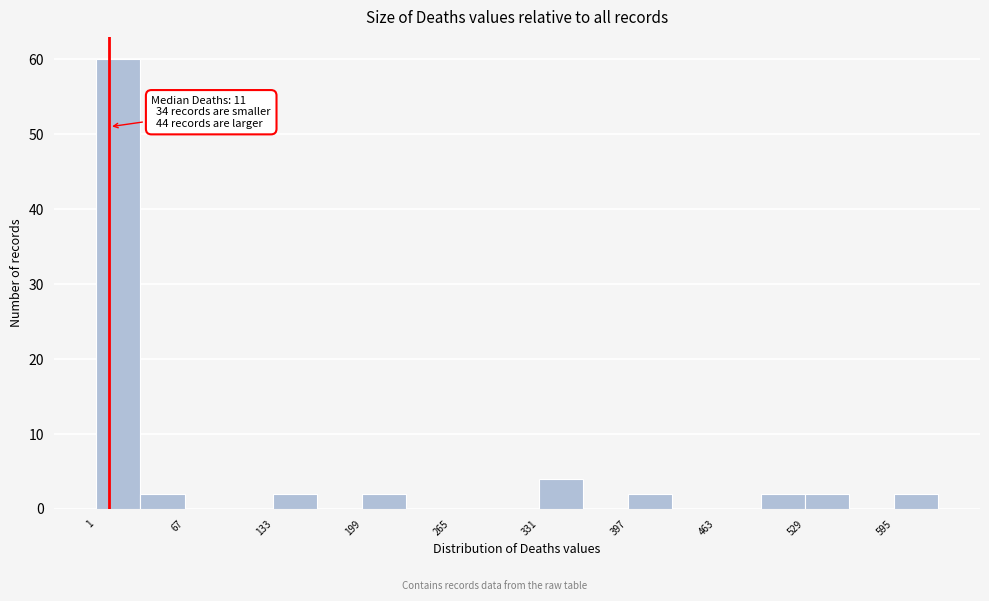

Around what value on the x-axis is the tallest bar? Give the approximate position of its centre, as read against the axis.

20